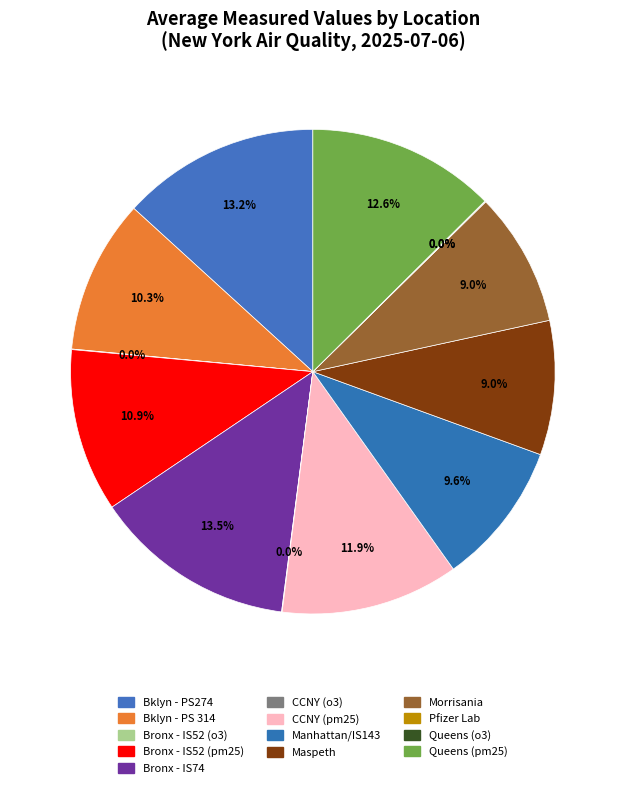

To the nearest percent, what portion does Bklyn - PS274 represent?

13%